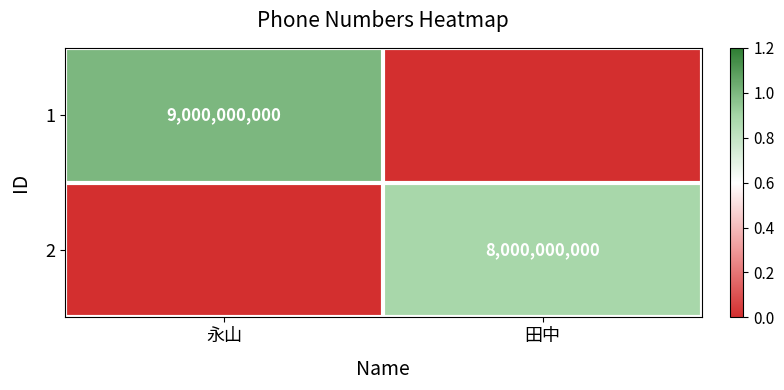

The 1 series shows 9000000000 at 永山. True or false?

True